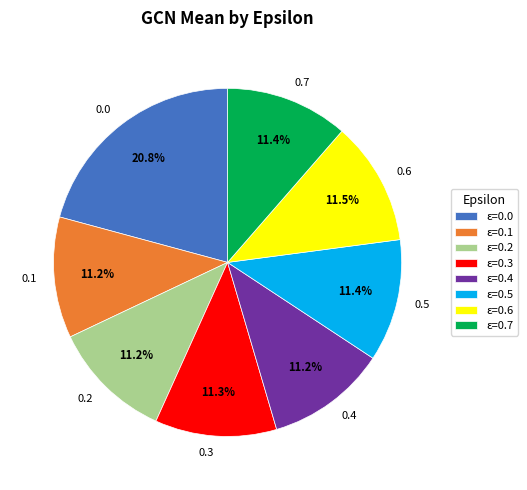

What percentage is NOT represented by 0.4?

88.8%